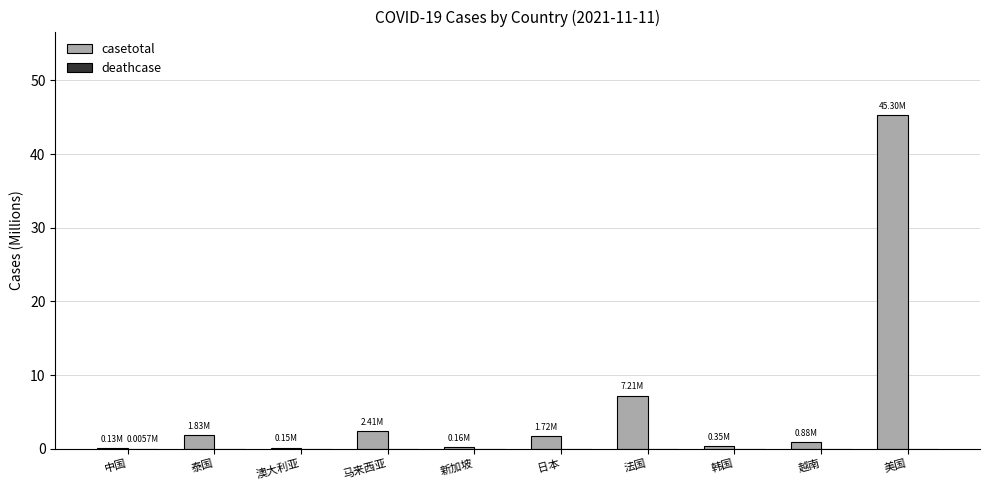

What is the sum of all casetotal values?

60.1